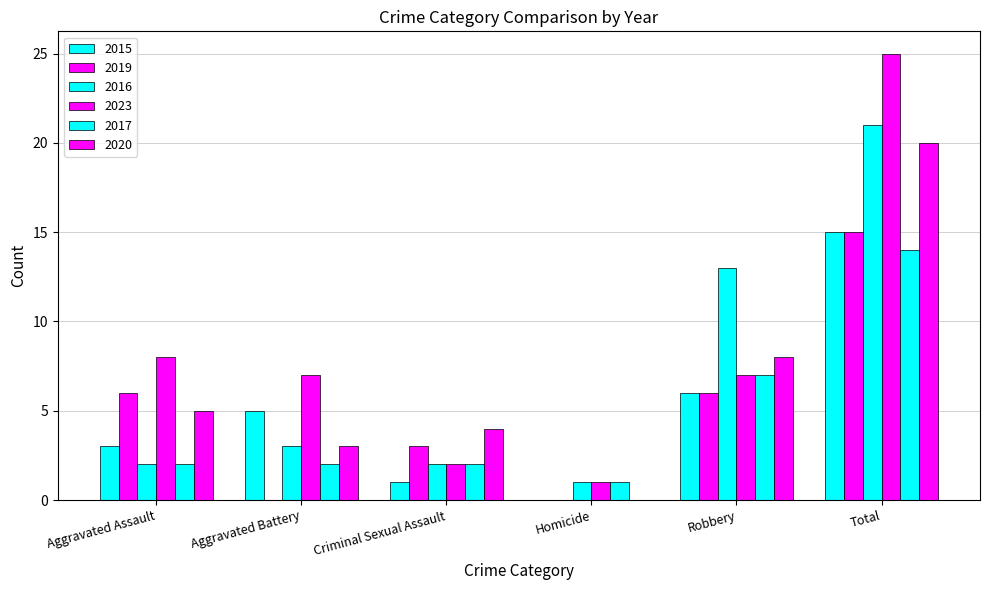

True or false: 2017 has a value of 2 at Criminal Sexual Assault.

True